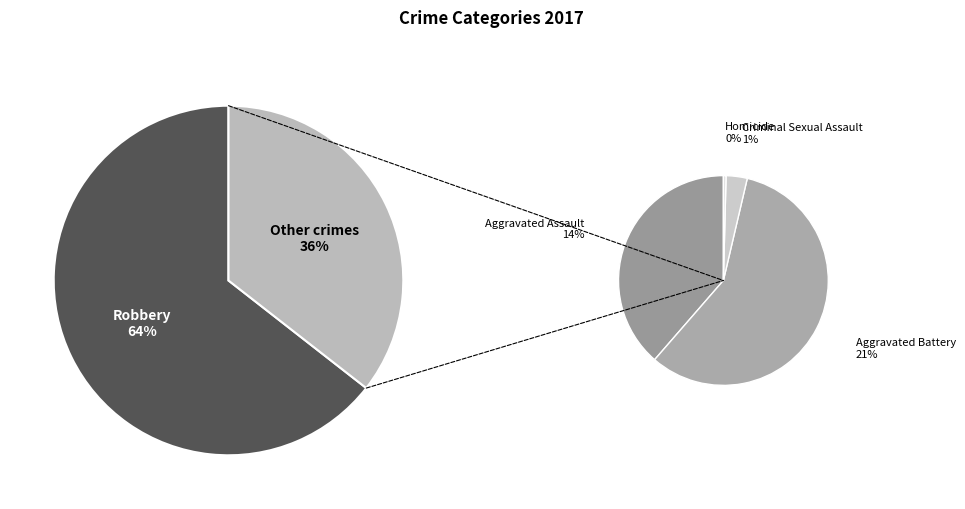

Which has a higher value, Aggravated Assault or Criminal Sexual Assault?

Aggravated Assault